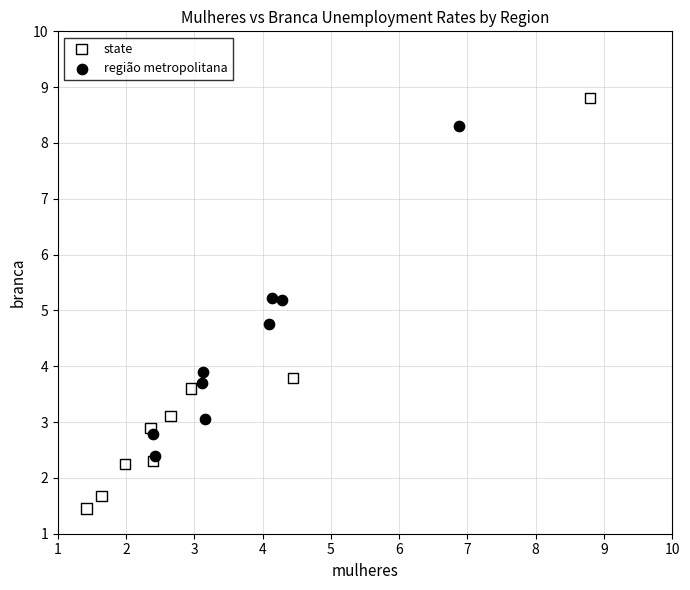

Which series reaches the minimum Y coordinate?

state